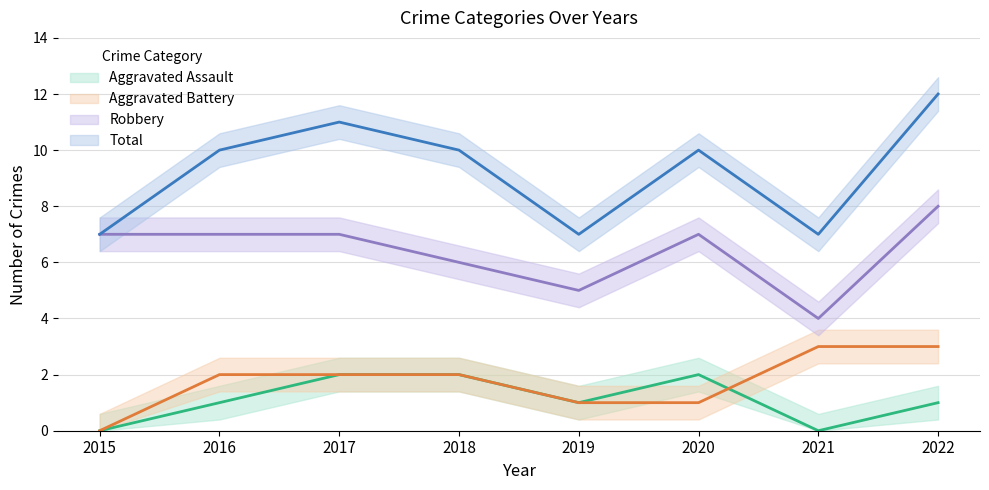

Is the value of Robbery at 2018 greater than the value of Aggravated Assault at 2017?

Yes